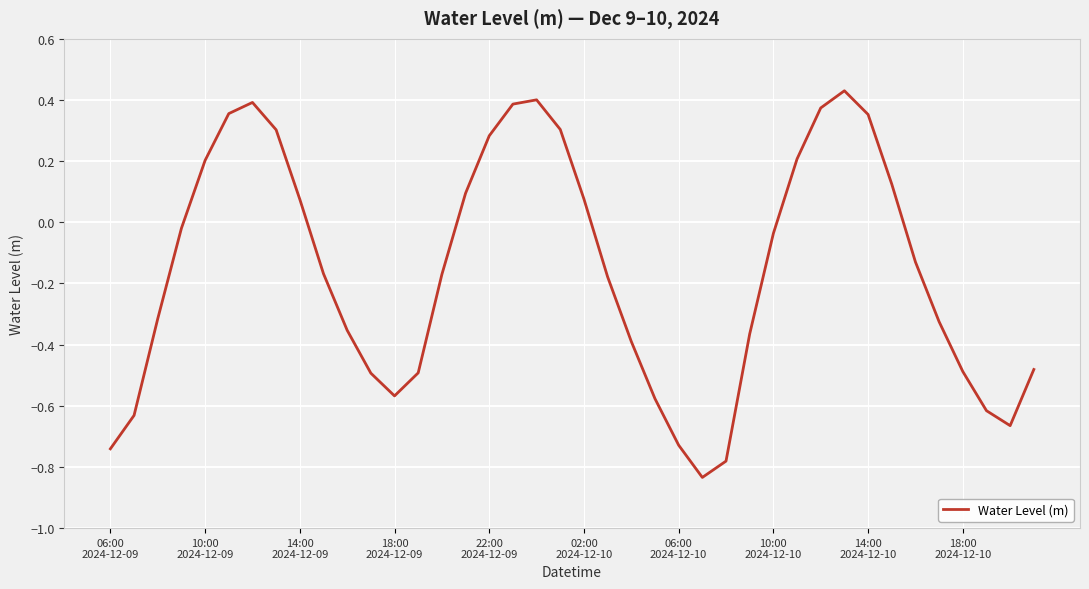

Does the chart have visible grid lines?

Yes